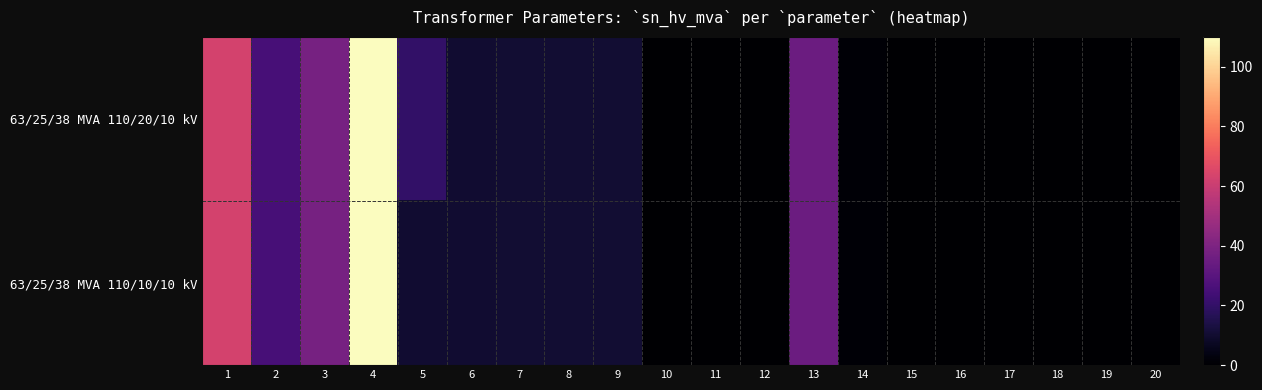

Which series has the widest spread of values?

63/25/38 MVA 110/20/10 kV